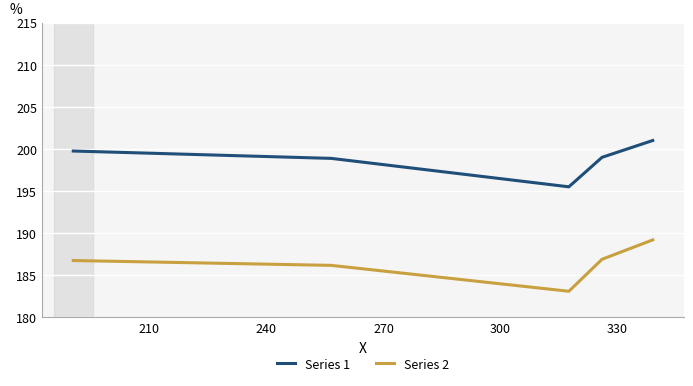

What is the lowest value of the Series 2 series?

183.1